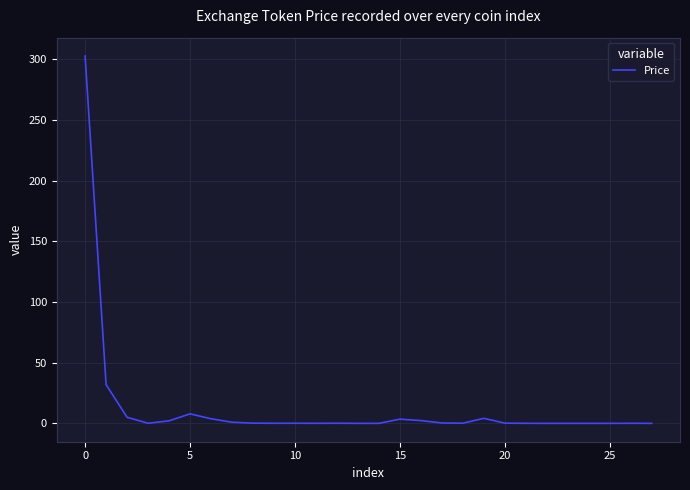

What is the maximum value shown in the chart?

302.6